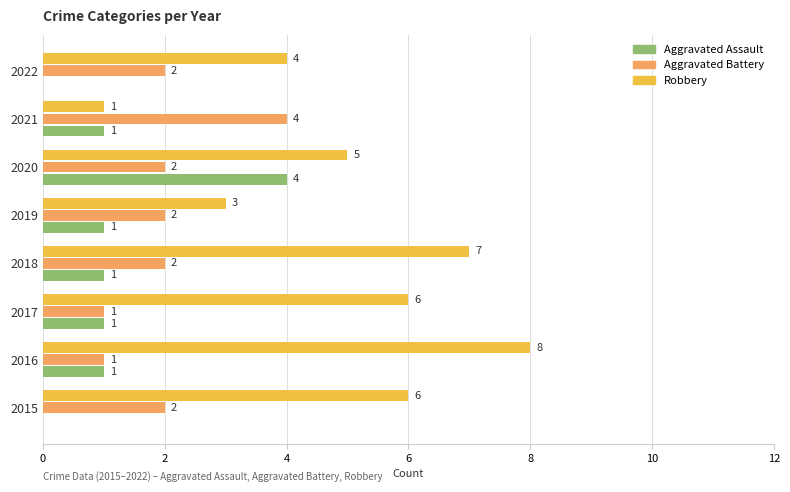

The Aggravated Battery series shows 2 at 2021. True or false?

False